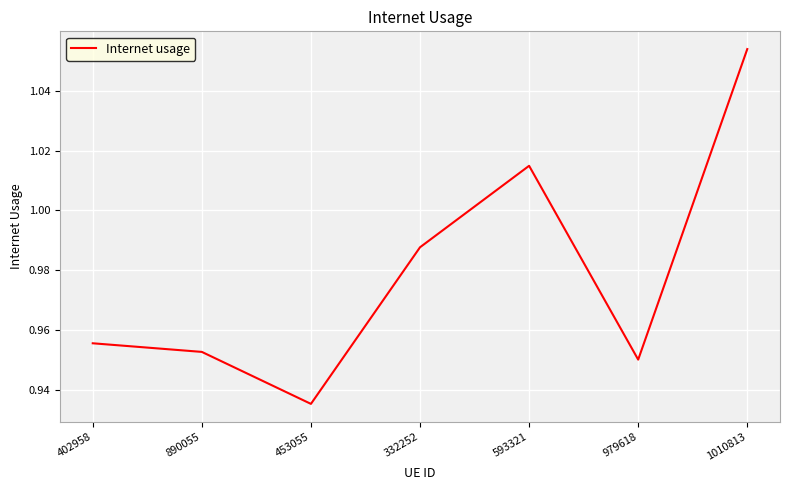

Which category has the lowest value across all series?

453055